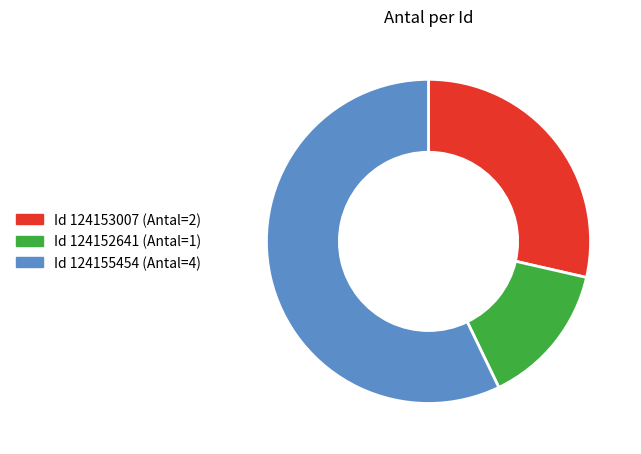

Is there a majority slice in this chart?

Yes